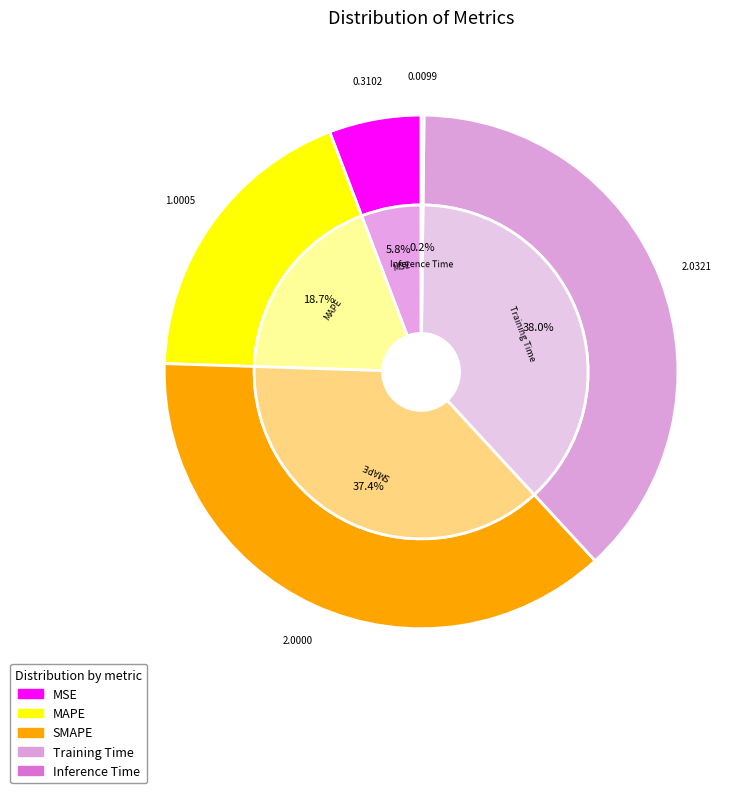

To the nearest percent, what is the average slice percentage?

20%